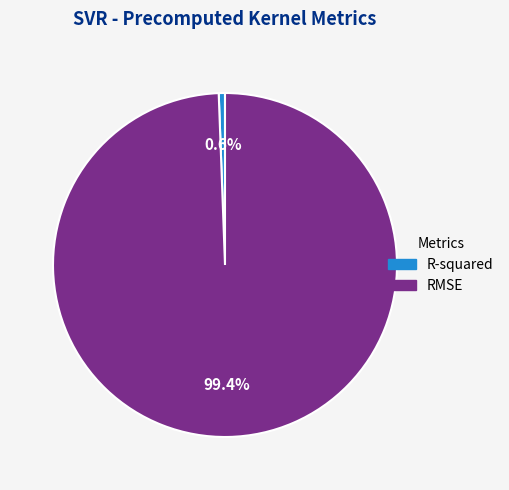

To the nearest percent, what is the combined percentage of R-squared and RMSE?

100%